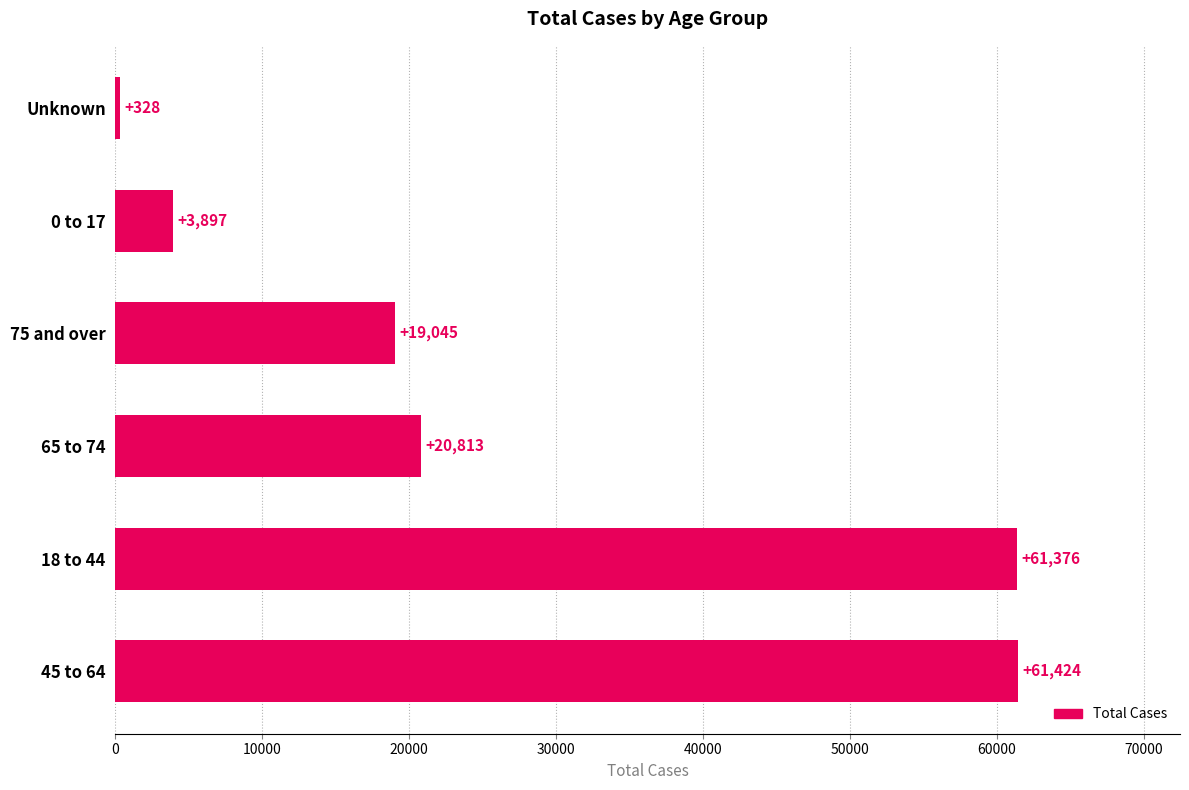

Which has a higher value, 45 to 64 or Unknown?

45 to 64